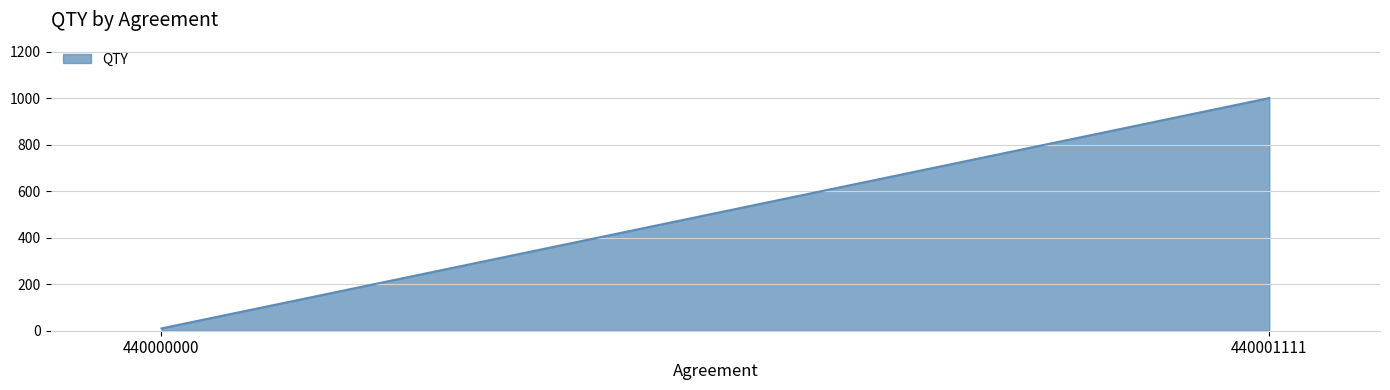

What is the value of the 1st point from the left?

10